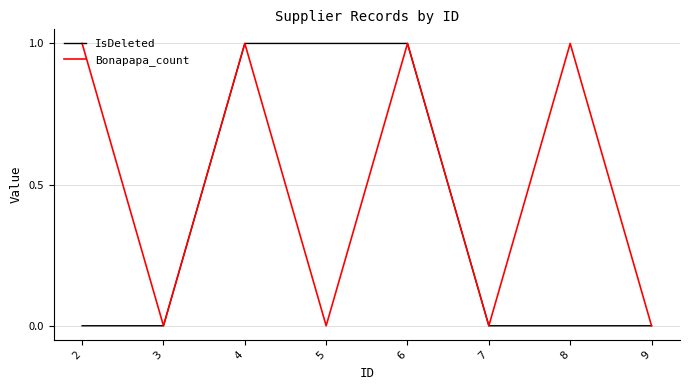

Which series has the largest total across all categories?

Bonapapa_count